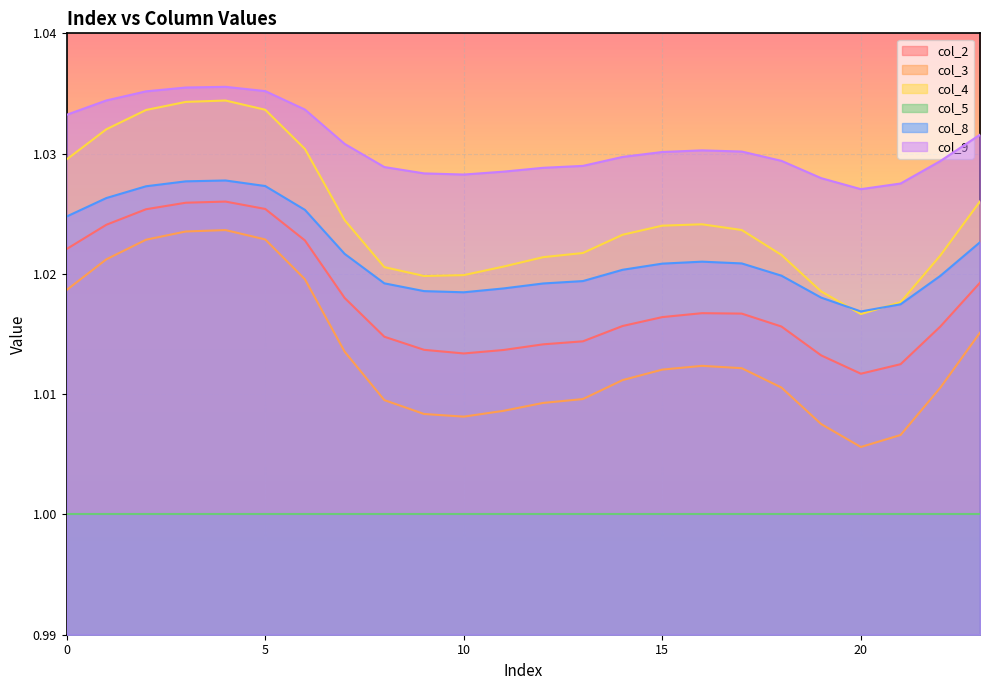

Rank the series by their maximum value, from lowest to highest.

col_5, col_3, col_2, col_8, col_4, col_9